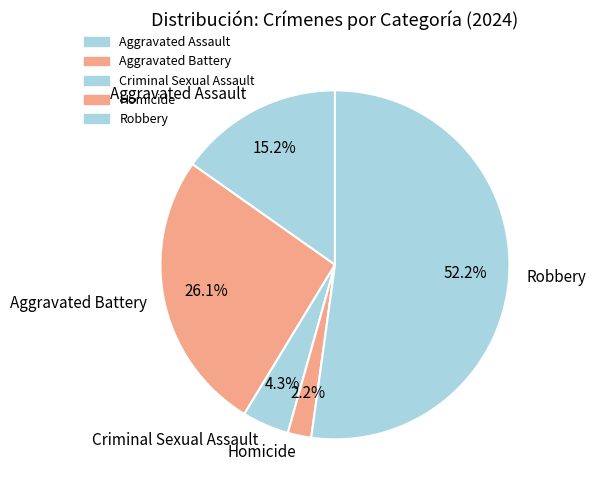

Which slice is the smallest?

Homicide